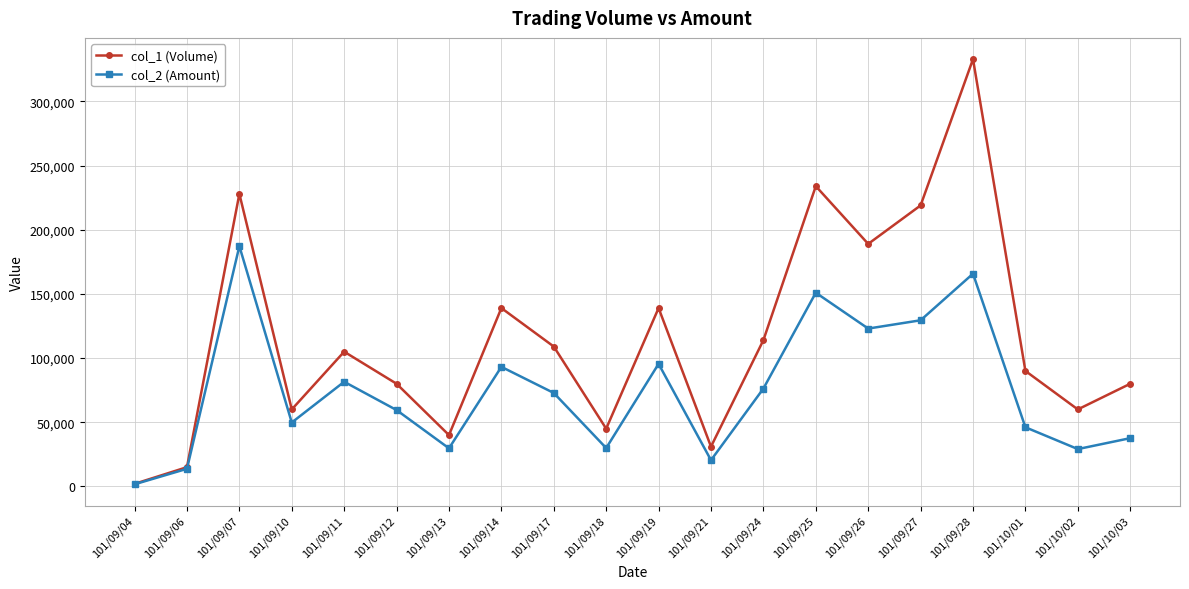

How many lines are shown in the chart?

2